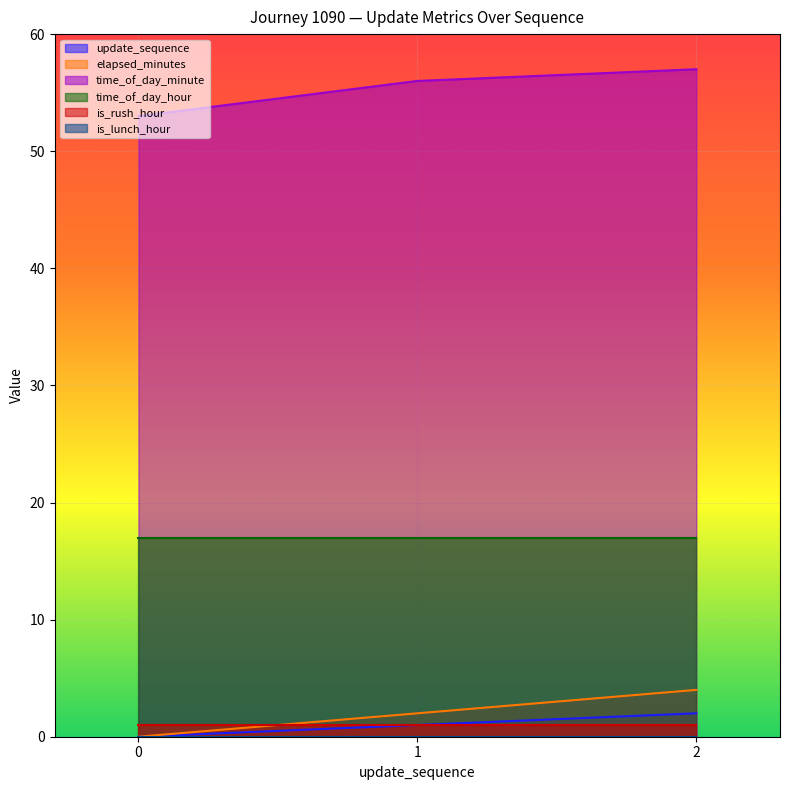

At which category is the sum across all series the highest?

2